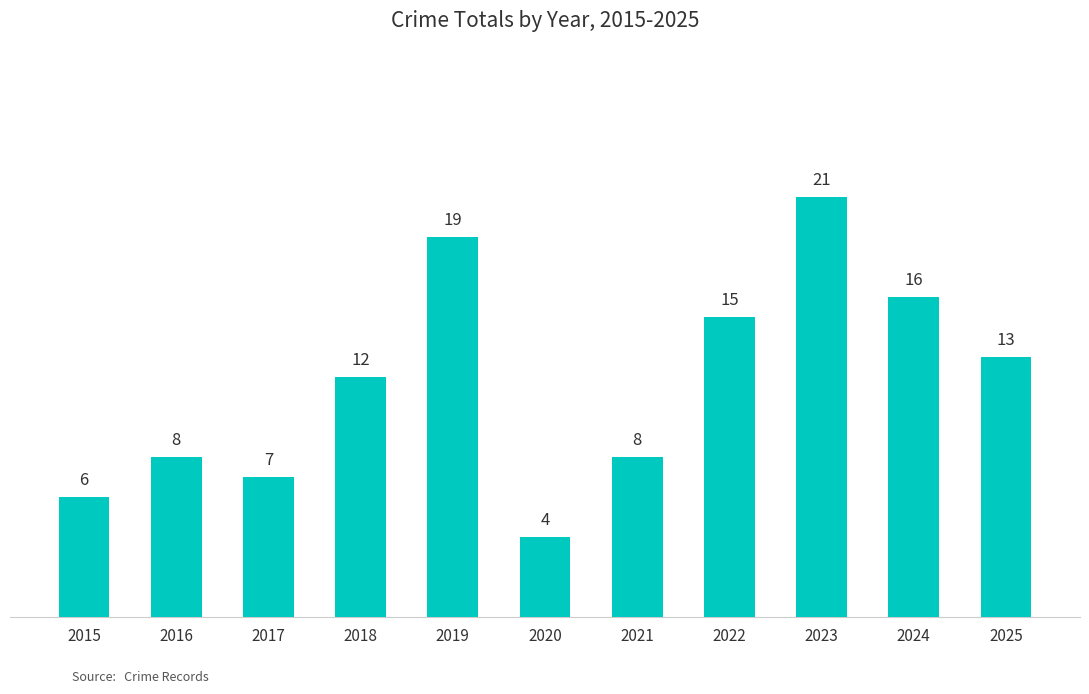

What is the smallest value displayed?

4